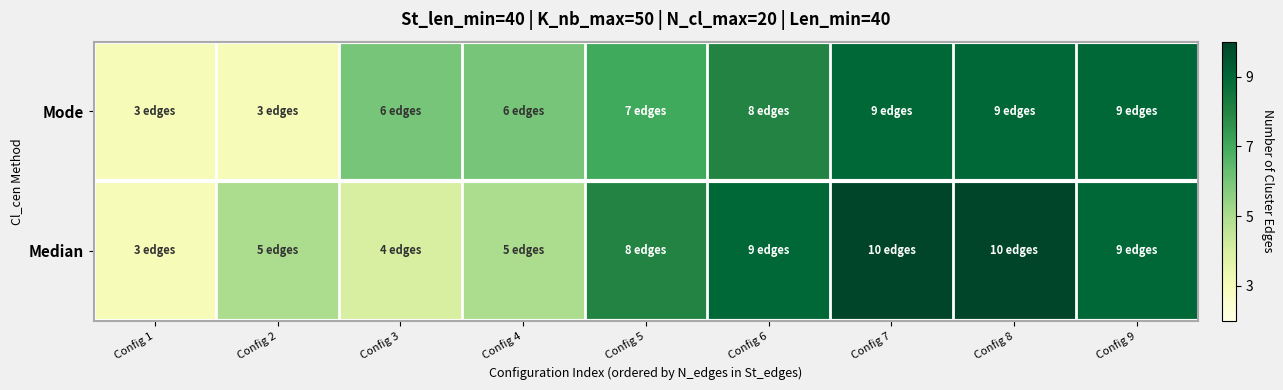

Which label corresponds to the largest value in the chart?

Config 7